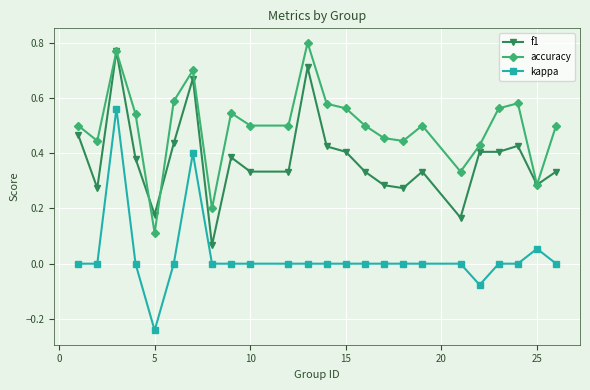

Which series has the widest spread of values?

kappa